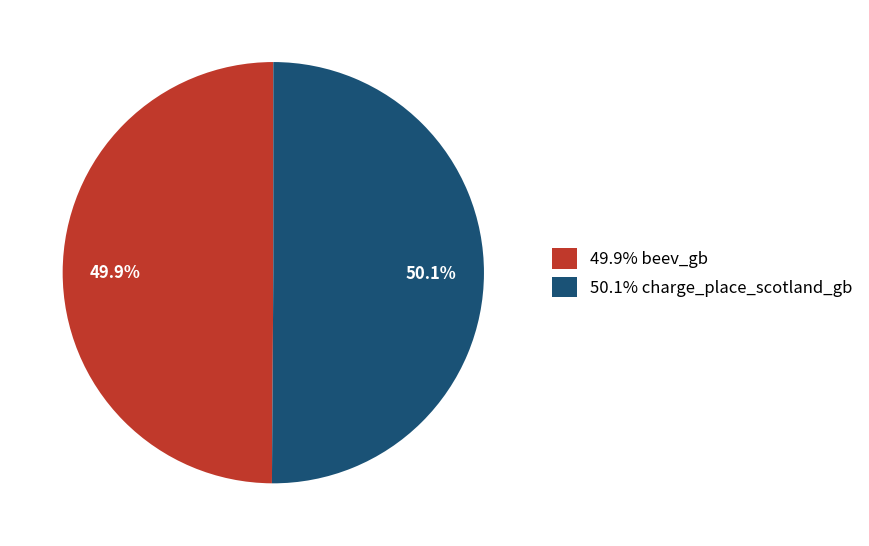

What is the ratio of the value at 50.1% charge_place_scotland_gb to the value at 49.9% beev_gb?

1.0